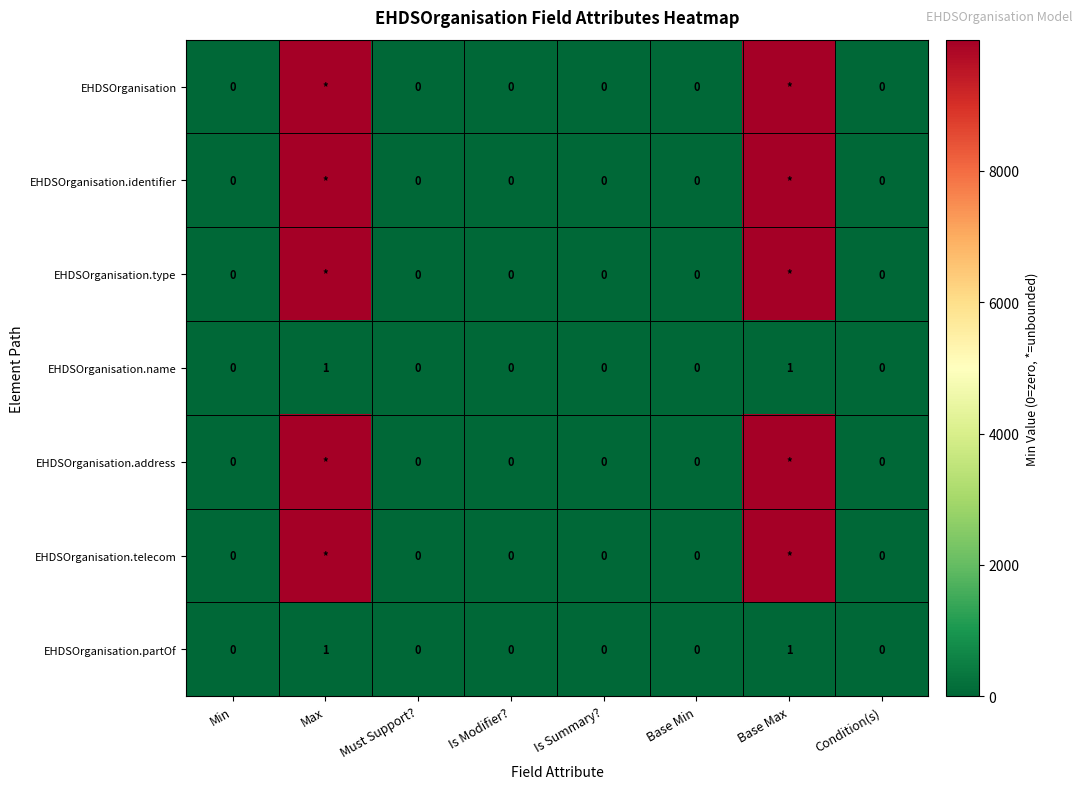

List the series in order of their peak value, lowest first.

EHDSOrganisation.name, EHDSOrganisation.partOf, EHDSOrganisation, EHDSOrganisation.identifier, EHDSOrganisation.type, EHDSOrganisation.address, EHDSOrganisation.telecom